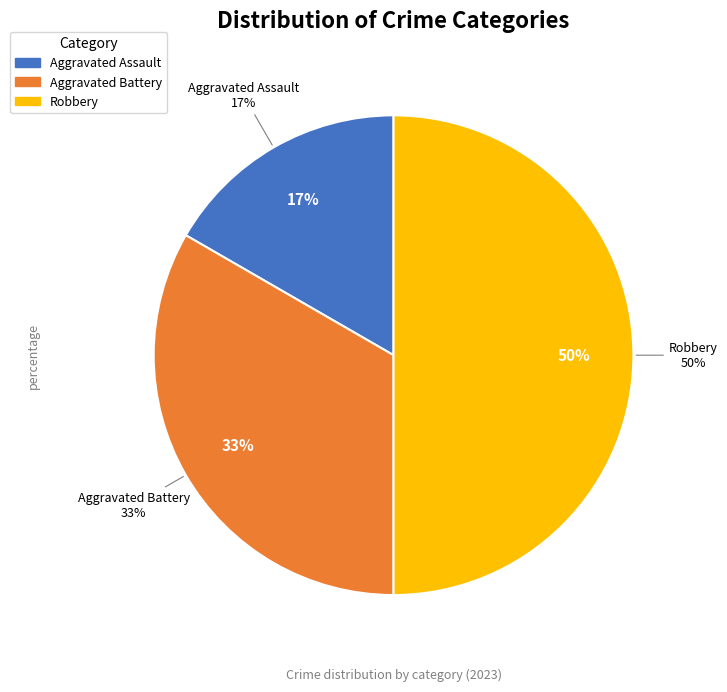

What is the smallest slice in the pie chart?

Aggravated Assault